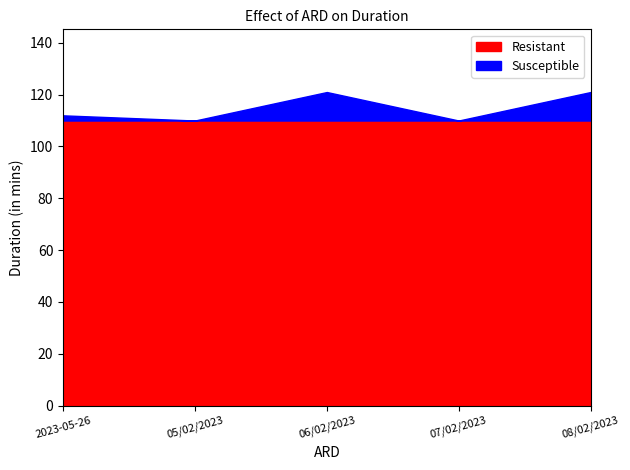

What is the approximate value at 08/02/2023?

121